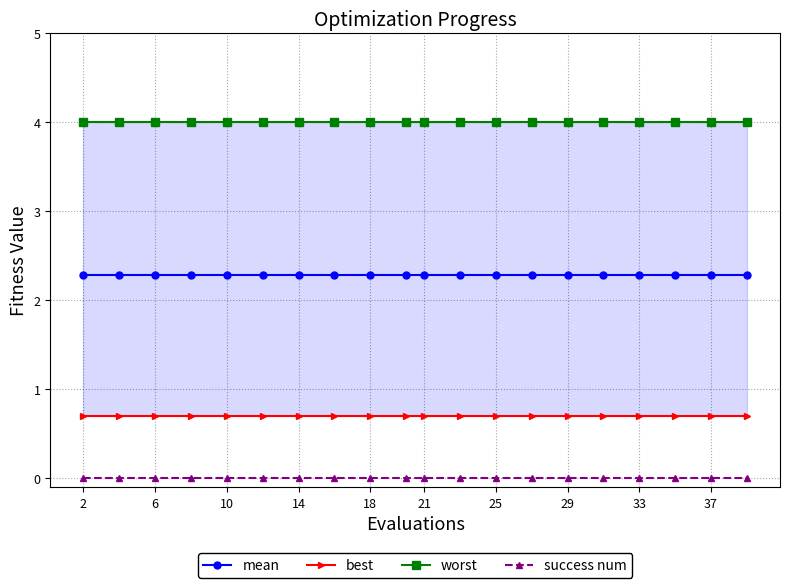

How many lines are shown in the chart?

4